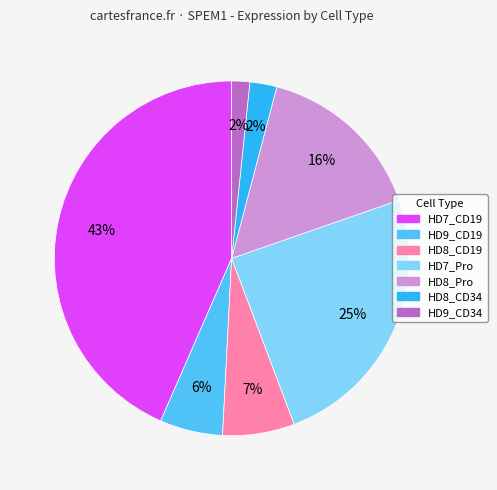

To the nearest percent, what percentage of the pie is HD7_Pro?

25%